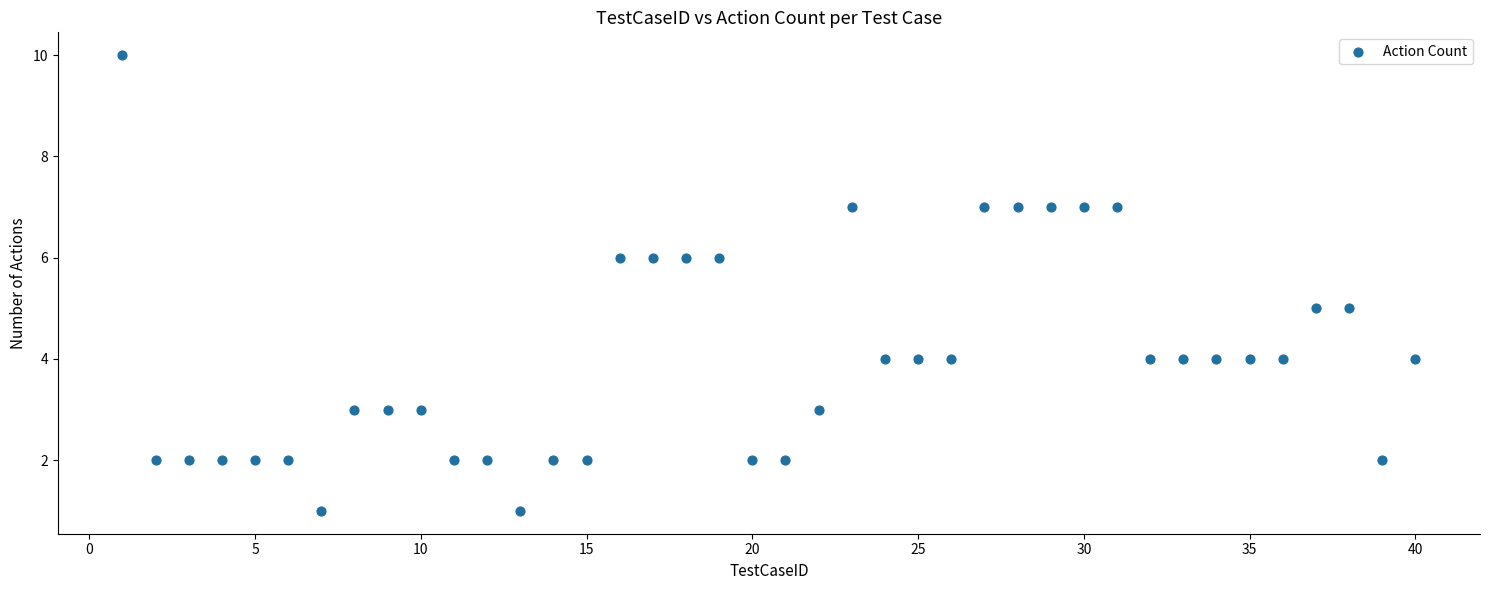

What is the range of Y values (max minus min)?

9